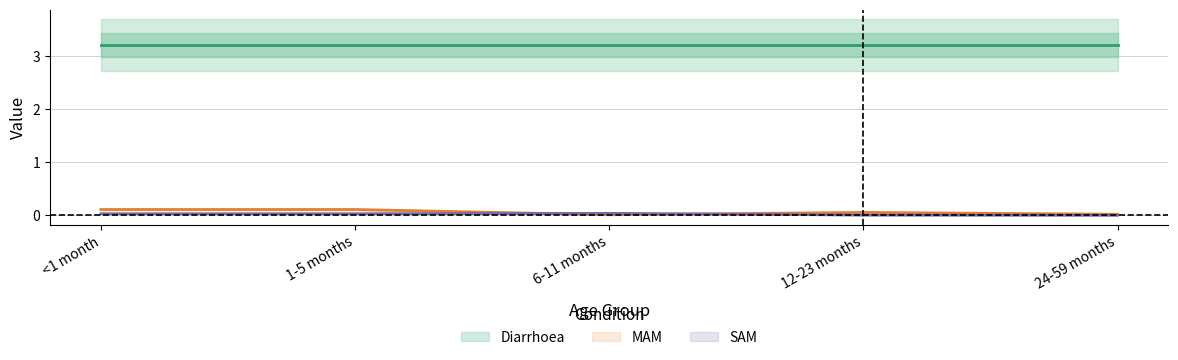

The value of MAM at 1-5 months is 0.2. True or false?

False